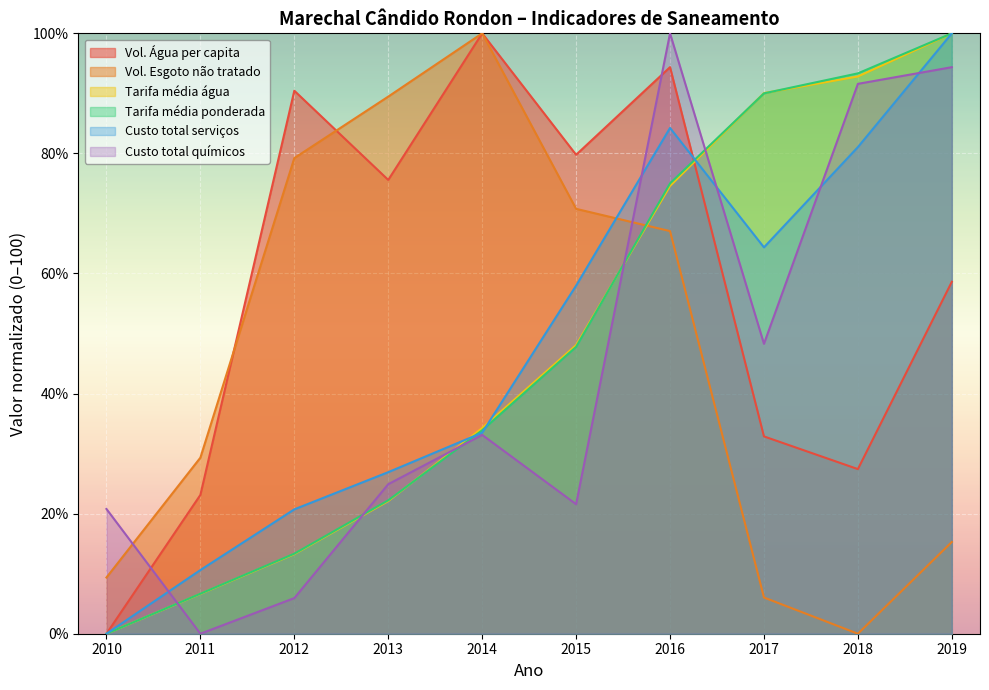

Rank the categories by Custo_total_quimicos value from highest to lowest.

2016, 2019, 2018, 2017, 2014, 2013, 2015, 2010, 2012, 2011